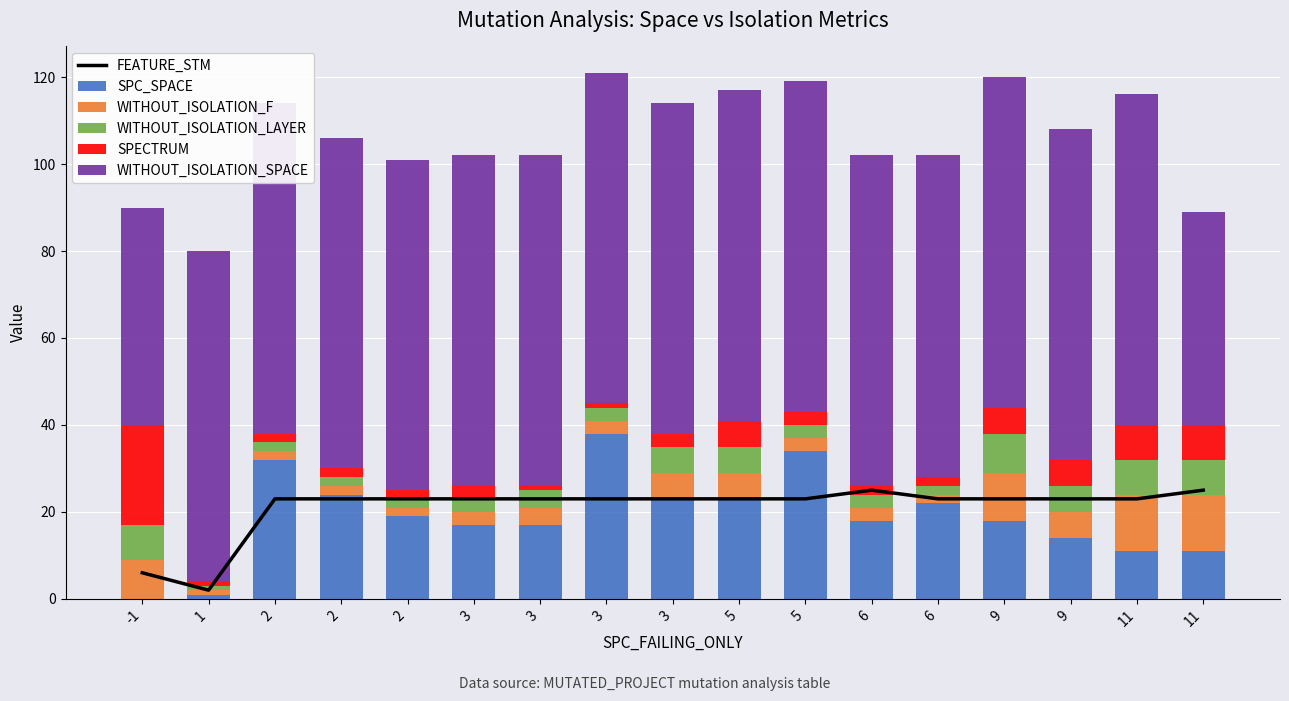

What are all the series names shown in the legend?

FEATURE_STM, SPC_SPACE, WITHOUT_ISOLATION_F, WITHOUT_ISOLATION_LAYER, SPECTRUM, WITHOUT_ISOLATION_SPACE